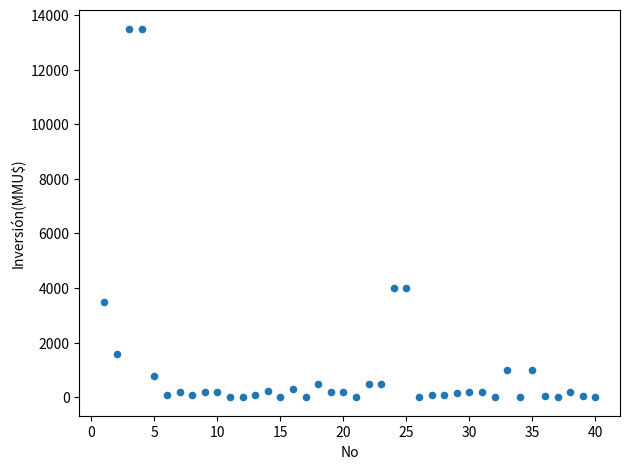

What is the range of Y values (max minus min)?

13500